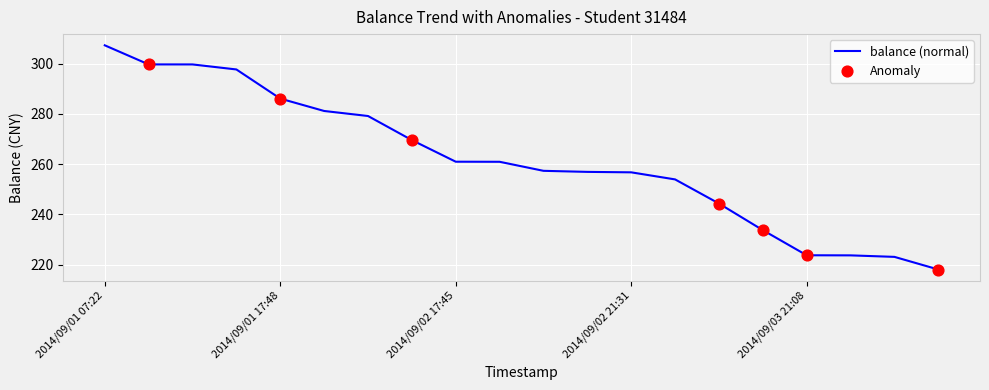

What is the difference between the maximum and minimum values?

89.3